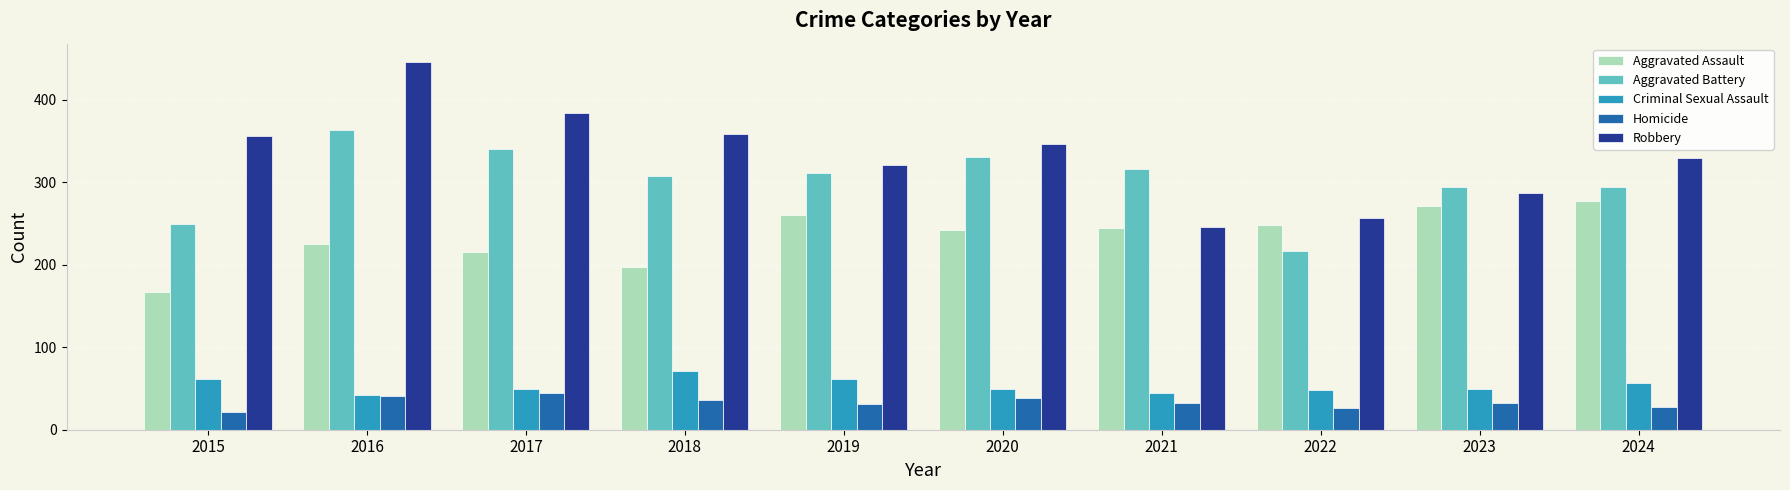

What are all the series names shown in the legend?

Aggravated Assault, Aggravated Battery, Criminal Sexual Assault, Homicide, Robbery